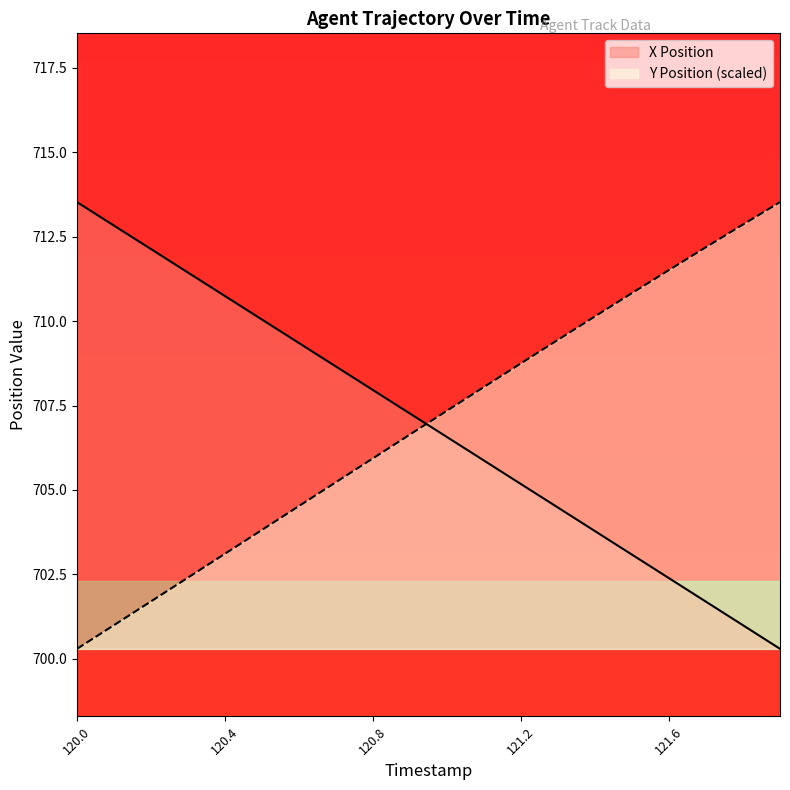

Which series has the largest range (max minus min)?

X Position